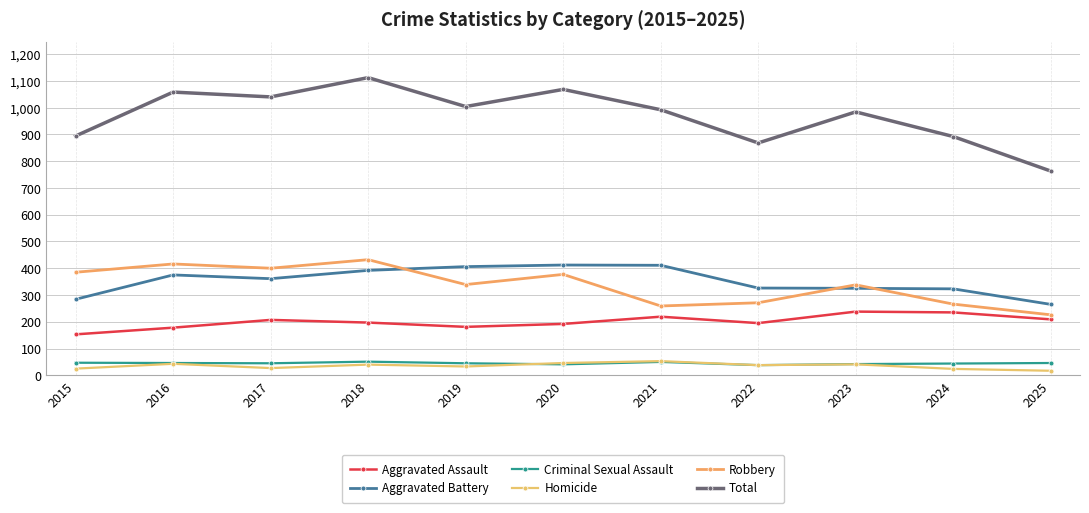

Which series changed the most between 2017 and 2018?

Total